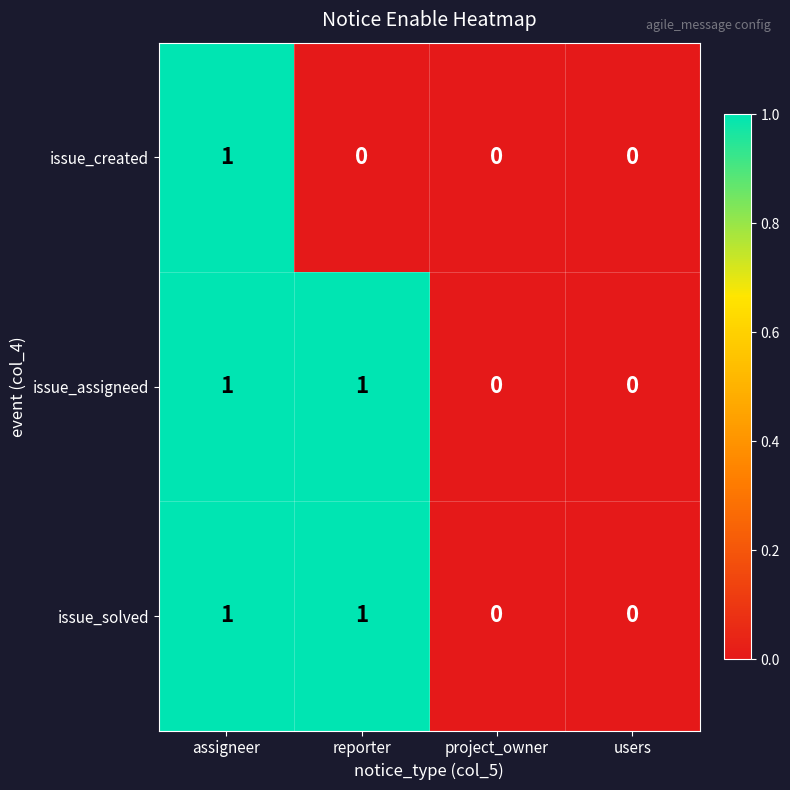

Which series changed the most between assigneer and reporter?

issue_created